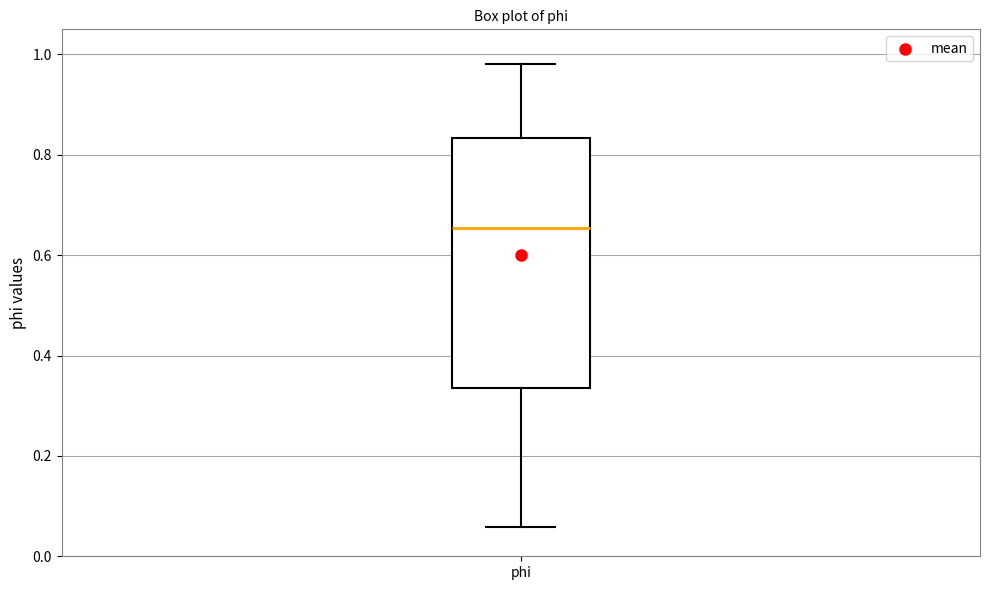

Read this box plot against the y-axis: the position of the median line, the range covered by the box, and the ends of both whiskers. The values are not printed on the chart, so give them approximately, as read against the axis.

median 0.66, box 0.34 to 0.84, whiskers 0.06 to 0.98